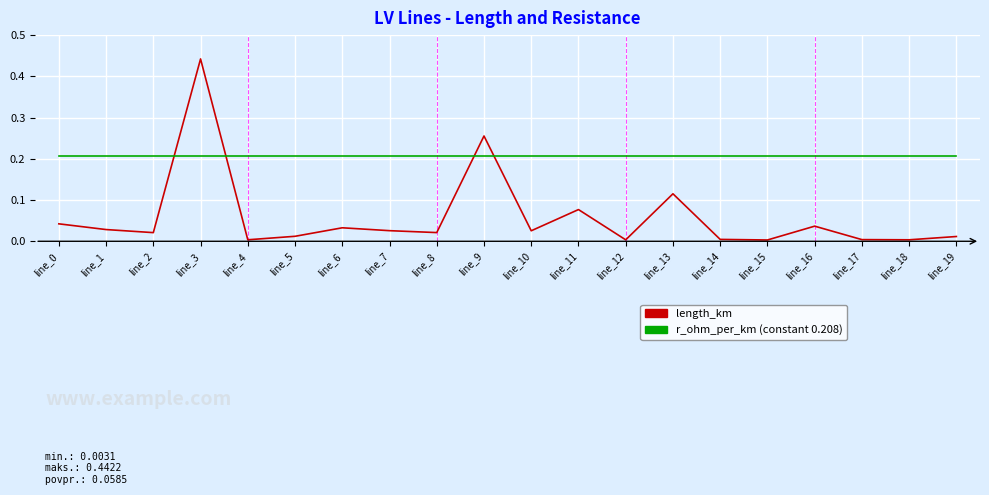

Which label corresponds to the largest value in the chart?

line_3